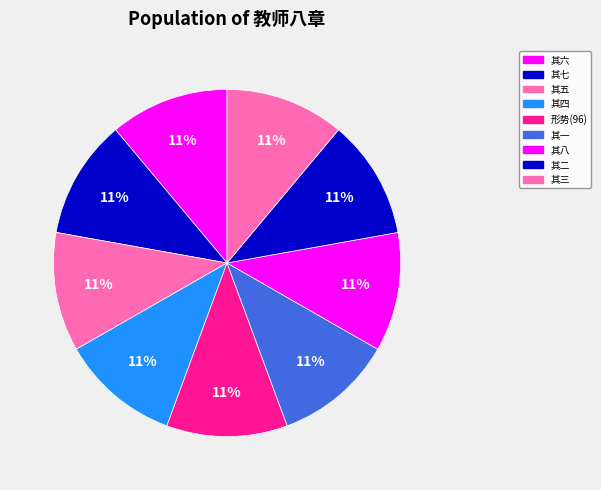

How many segments does this pie chart have?

9